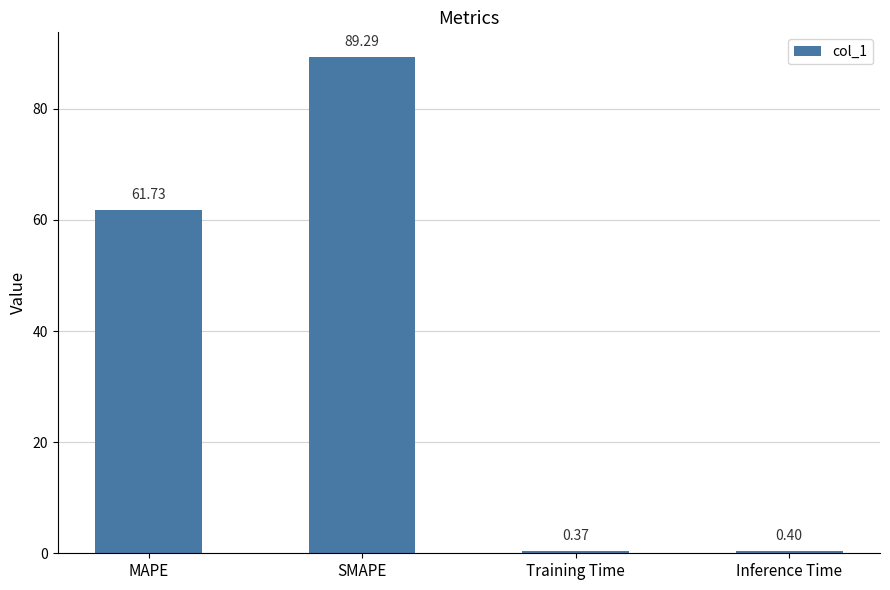

Reading left to right, extract all data points from this chart.

61.7	89.3	0.4	0.4